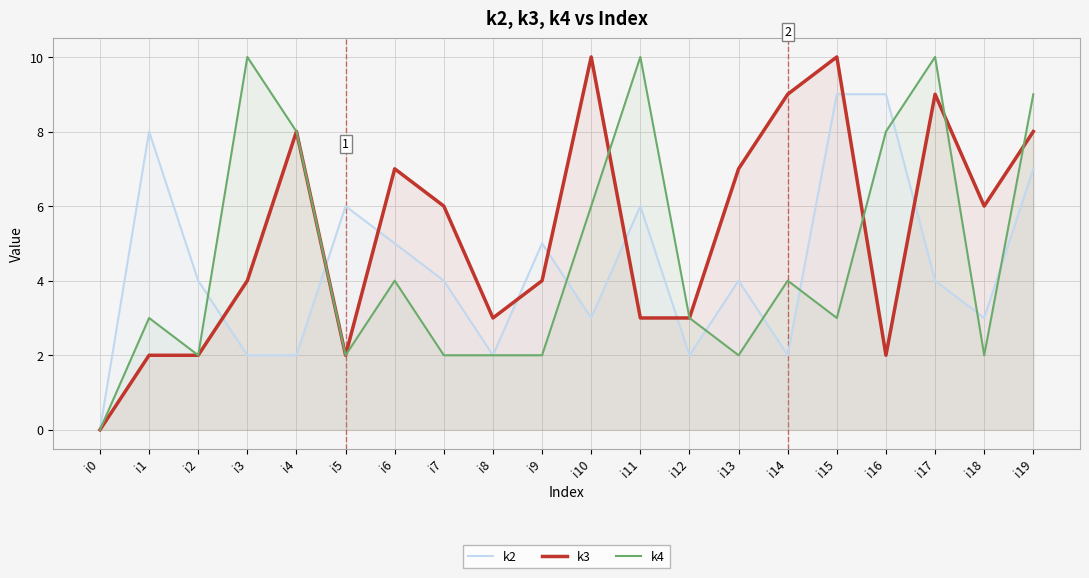

At which label is k3 closest to 5?

i3